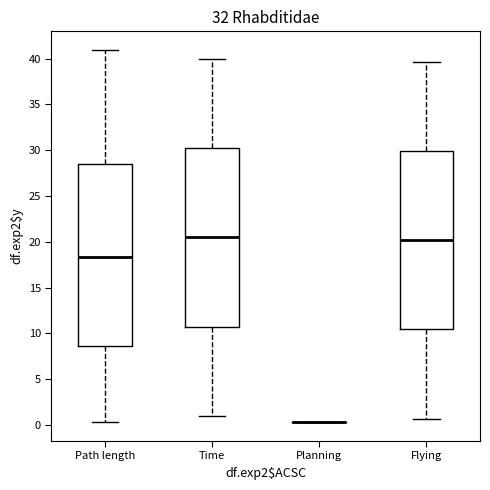

Reading left to right, read every box against the y-axis: the position of its median line, the range the box covers, and the ends of its whiskers. The values are not printed on the chart, so give them approximately, as read against the axis.

Path length: median 18.5, box 8.5 to 28.5, whiskers 0.5 to 41.0
Time: median 20.5, box 10.5 to 30.0, whiskers 1.0 to 40.0
Planning: box collapsed to a line at 0.5, whiskers 0.5 to 0.5
Flying: median 20.0, box 10.5 to 30.0, whiskers 0.5 to 39.5